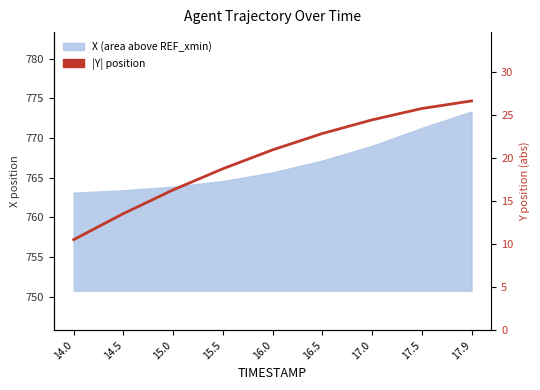

What is the smallest value displayed?

10.5